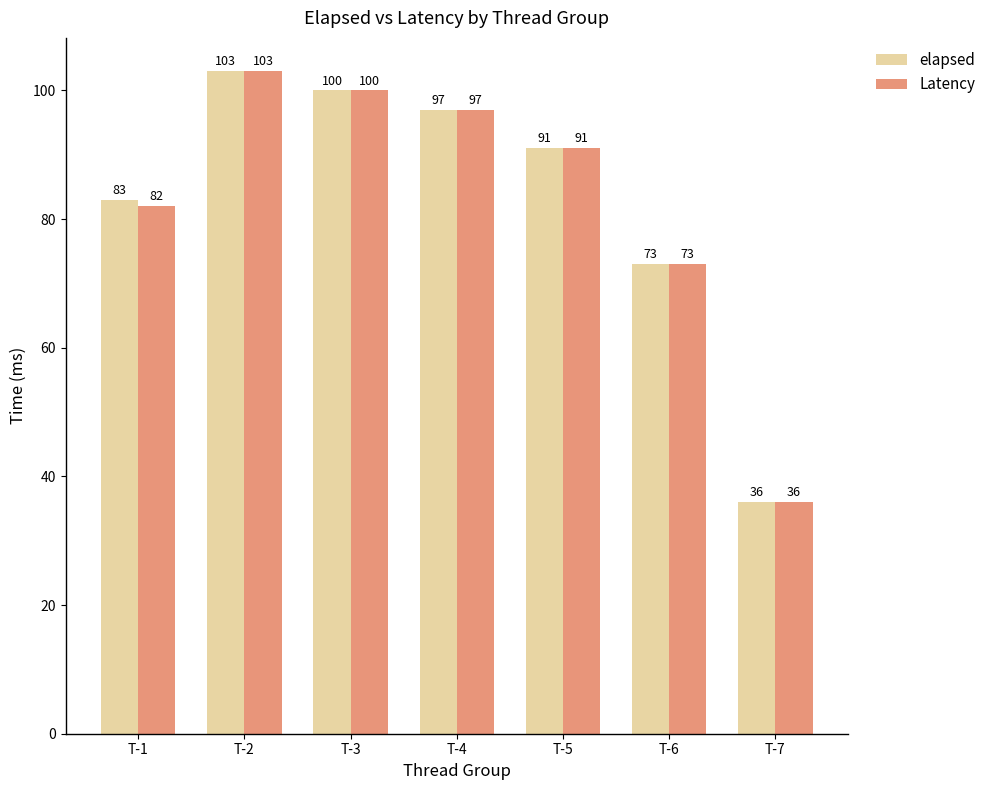

How many categories are shown in the chart?

7